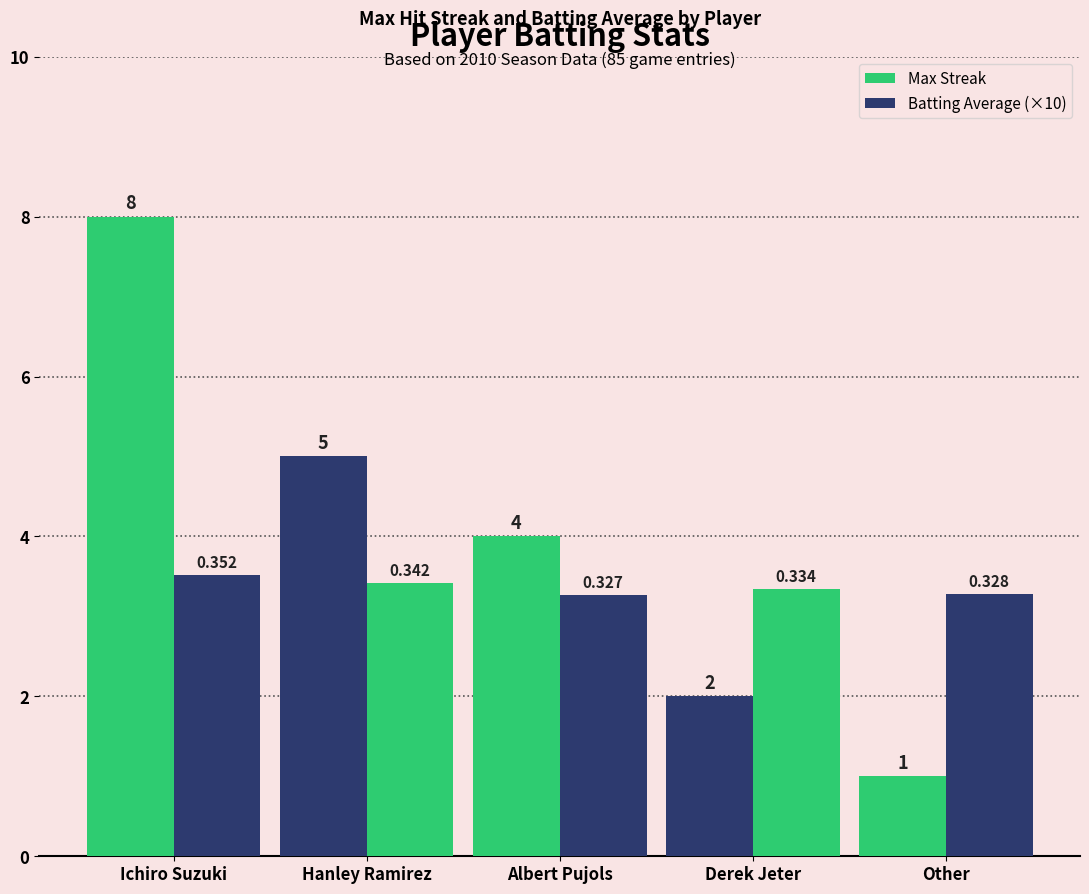

How many data points does each series have?

5